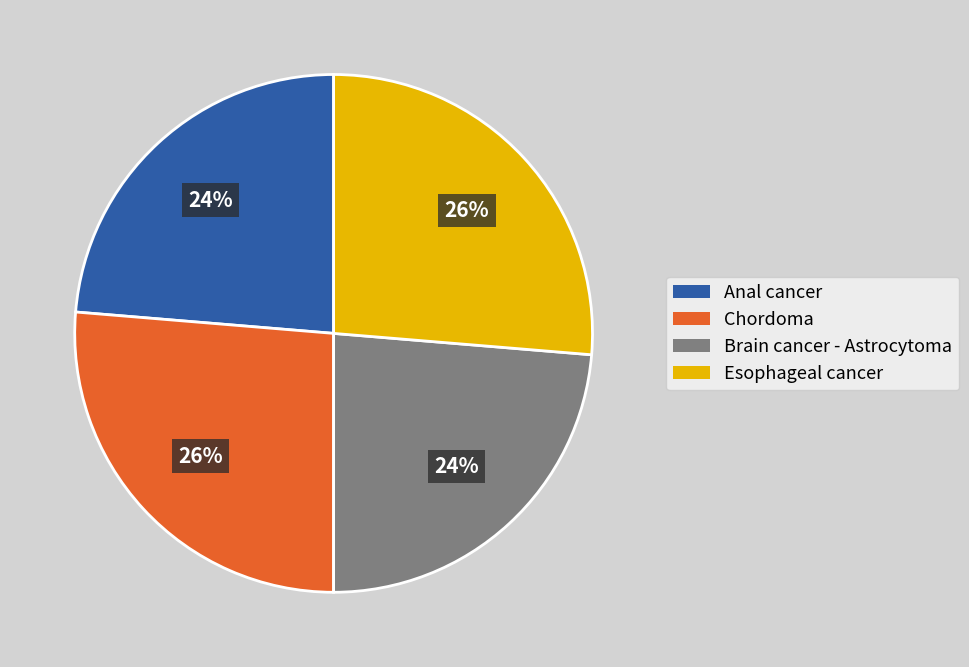

Does Brain cancer - Astrocytoma account for over 50% of the chart?

No